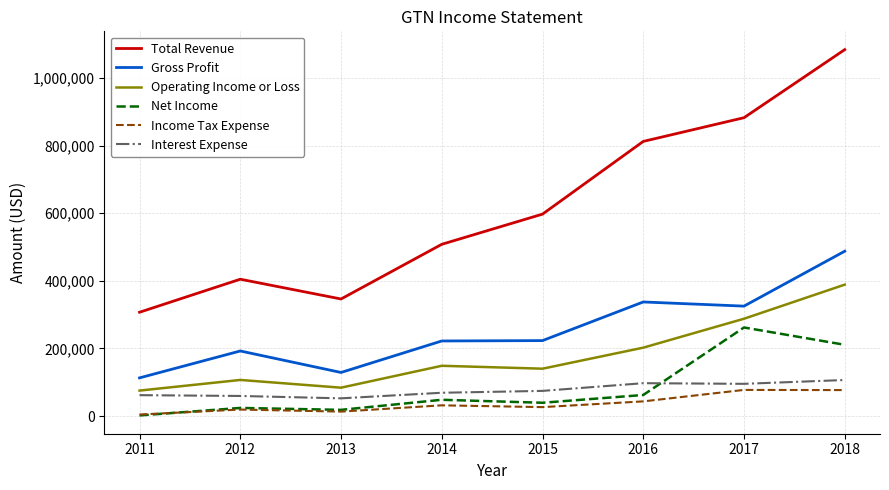

What is the sum of the Net Income values at 2017 and 2014?

310100